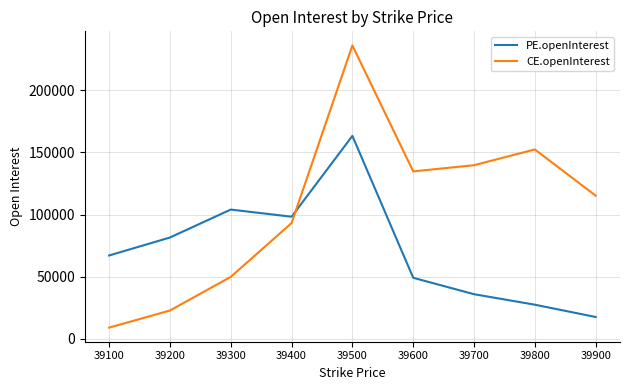

Which series ends up on top after the final intersection of CE.openInterest and PE.openInterest?

CE.openInterest